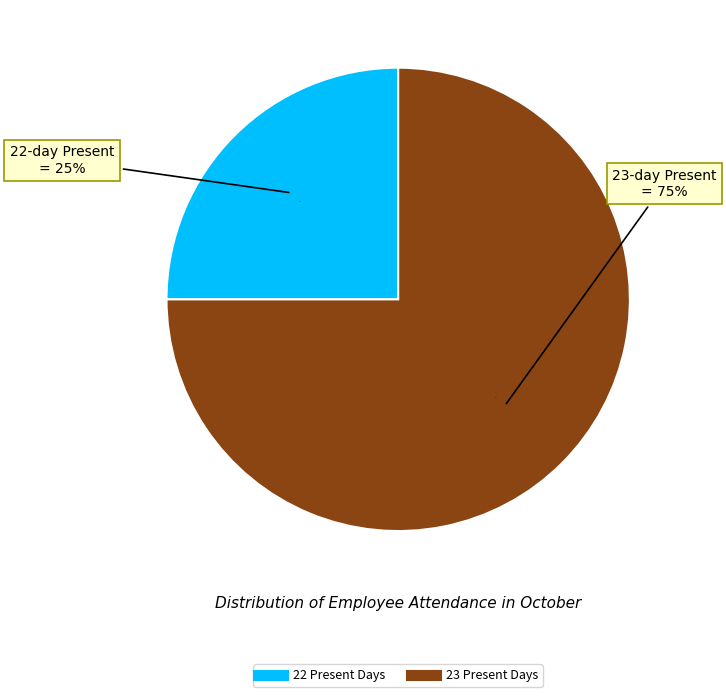

To the nearest percent, what portion does Present 22 days represent?

25%